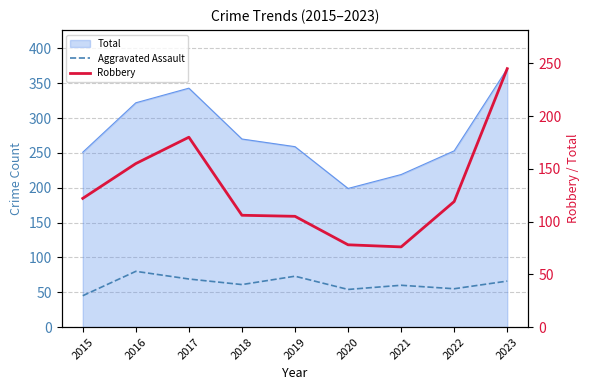

True or false: Robbery and Aggravated Assault intersect in this chart.

False